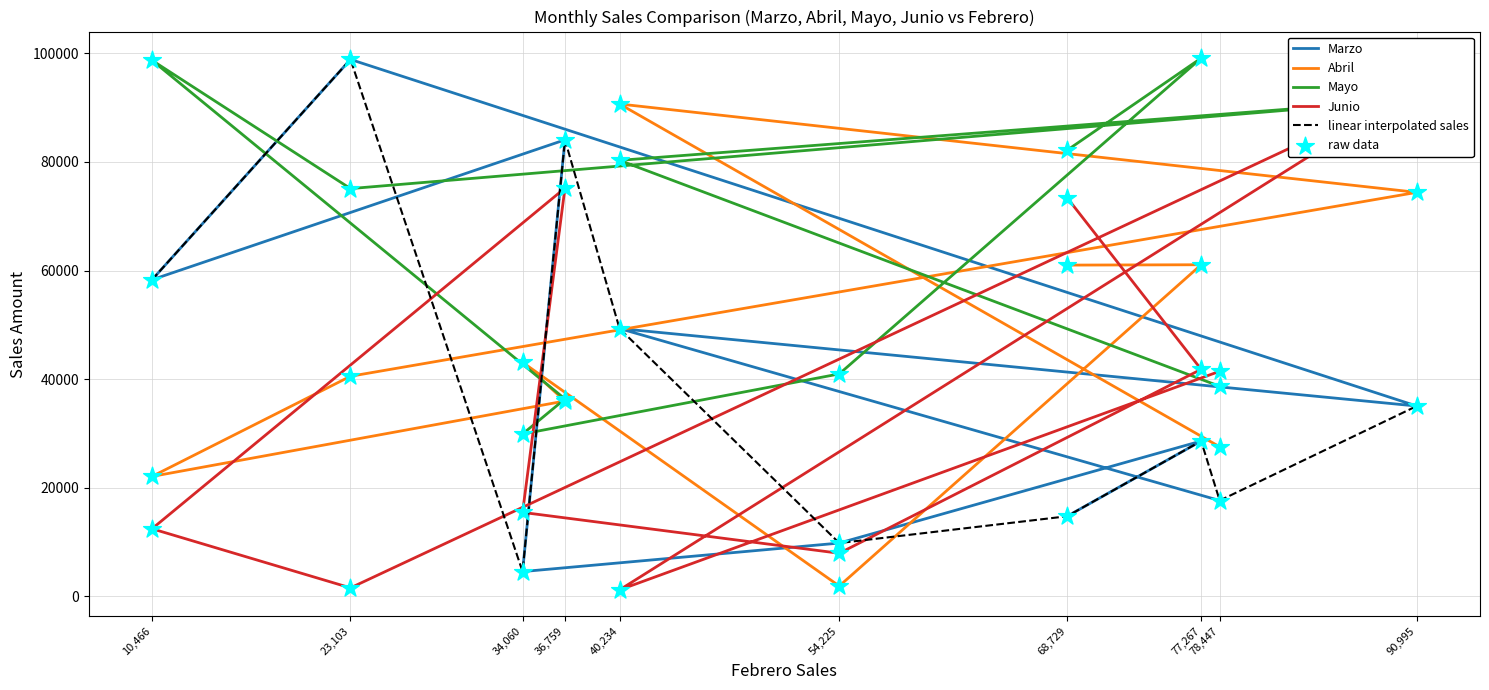

Which series has the largest total across all categories?

Mayo